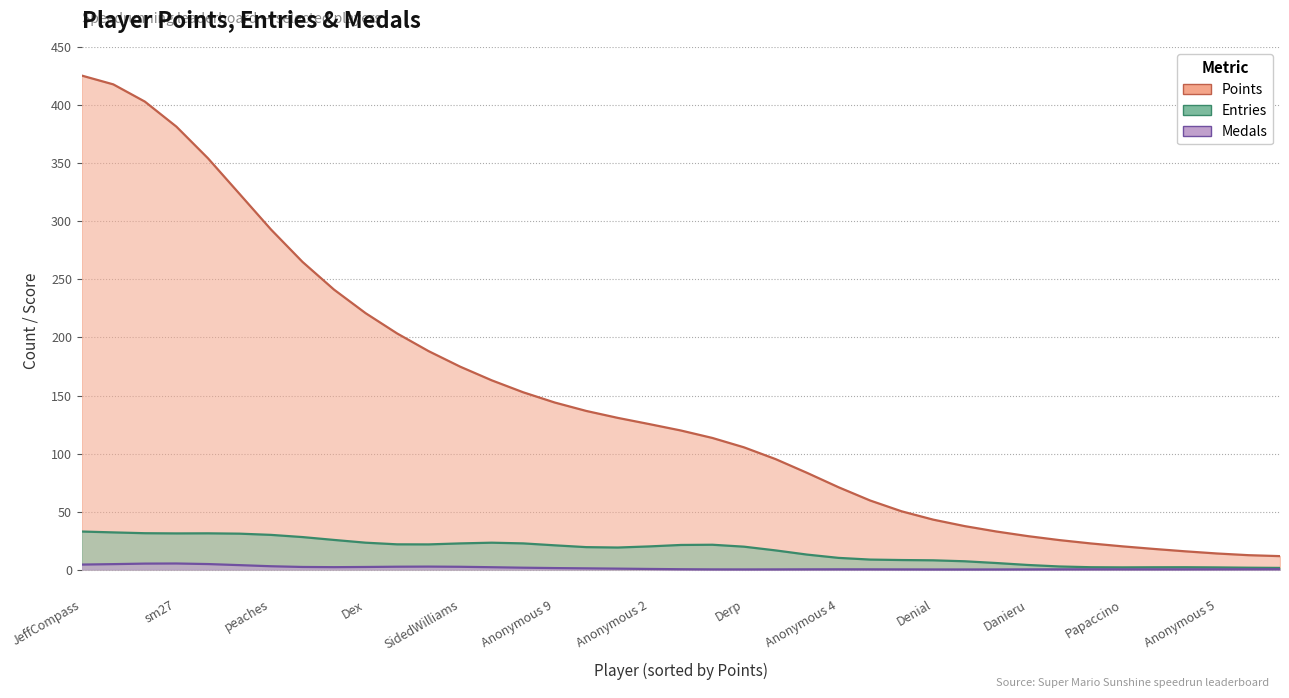

At which label is Entries closest to 26?

Larvi